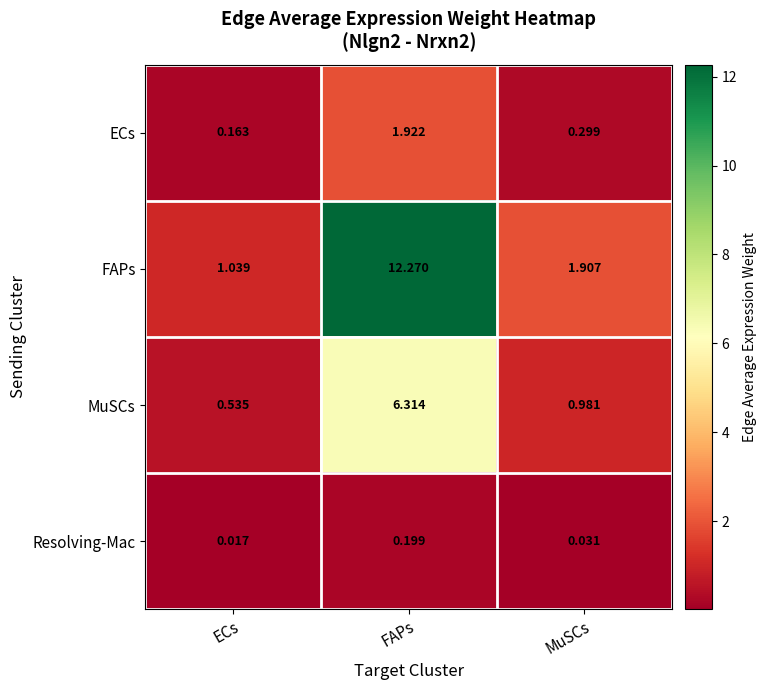

At which label is MuSCs closest to 3?

MuSCs